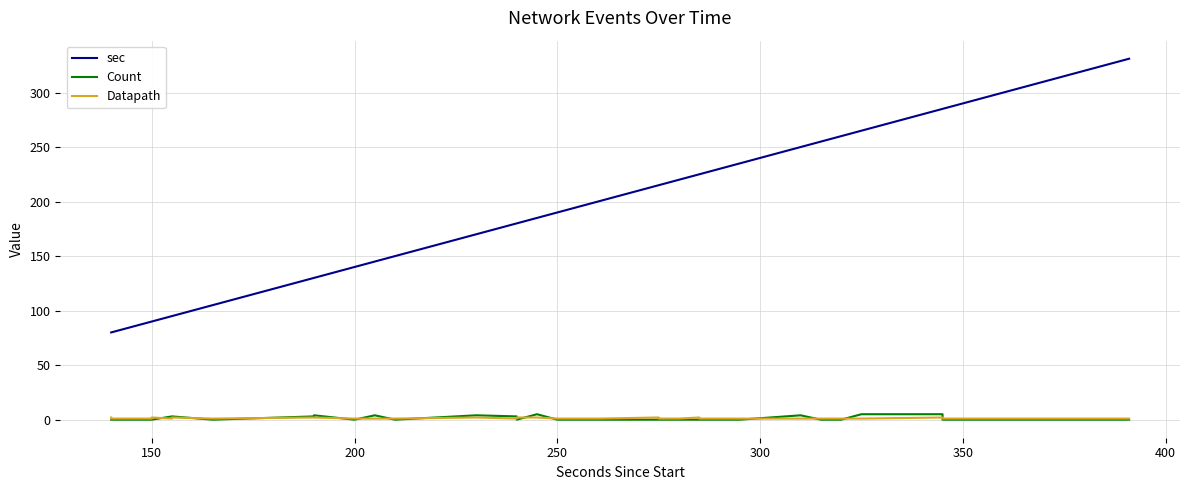

How many times do Count and Datapath cross each other?

14